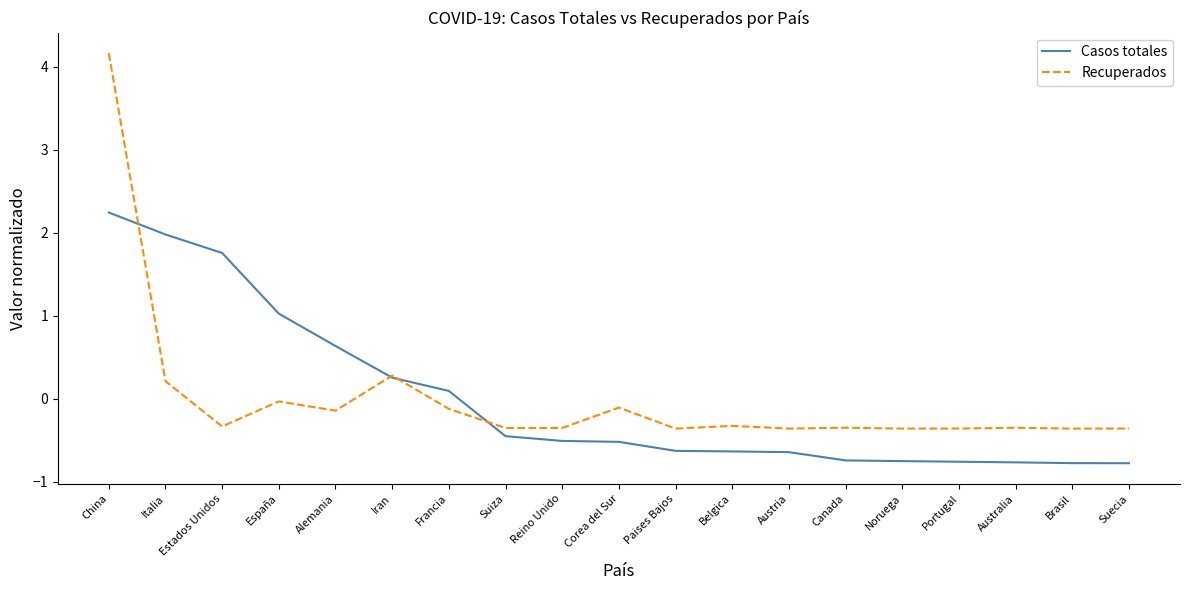

What is the minimum value shown in the chart?

-0.8